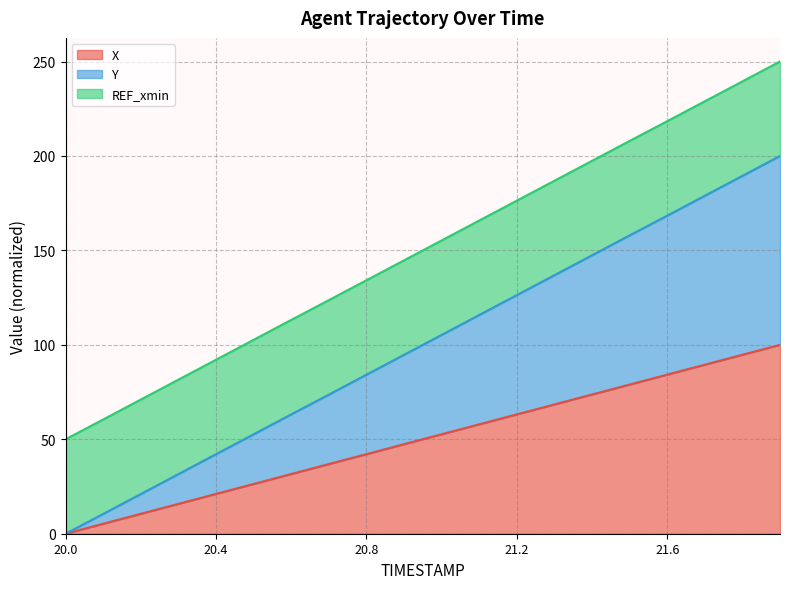

Which category has the lowest value in the X series?

20.0